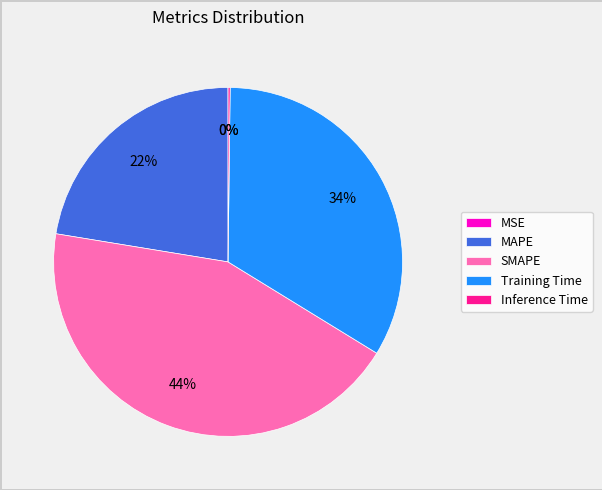

Is it true that Training Time is 34% of the pie?

True